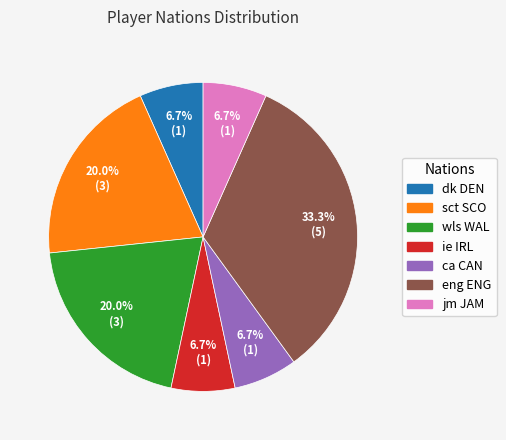

To the nearest percent, what portion does dk DEN represent?

7%